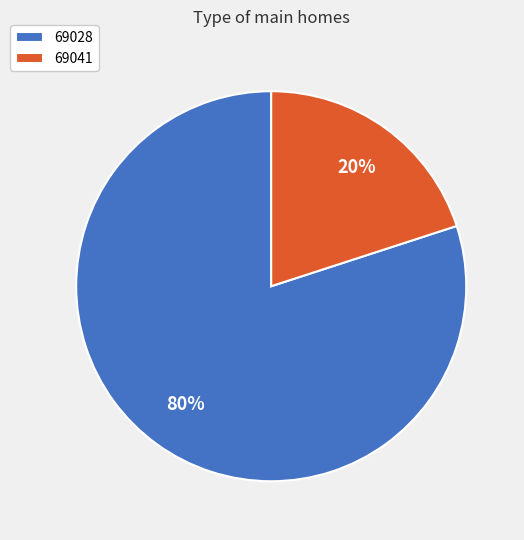

How many slices are in this pie chart?

2